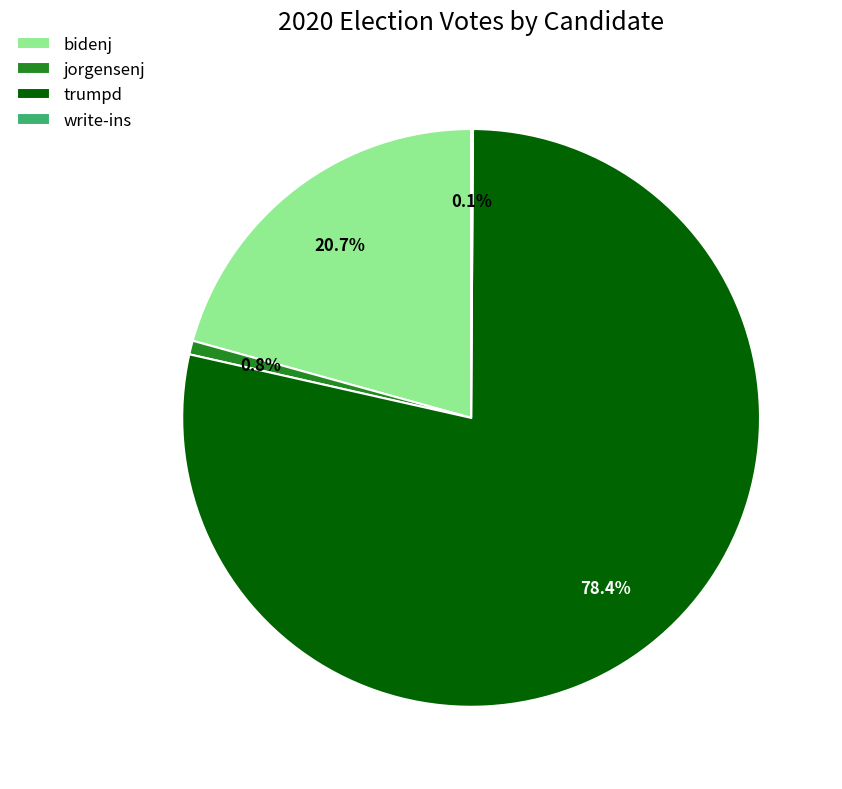

What percentage is NOT represented by bidenj?

79.3%